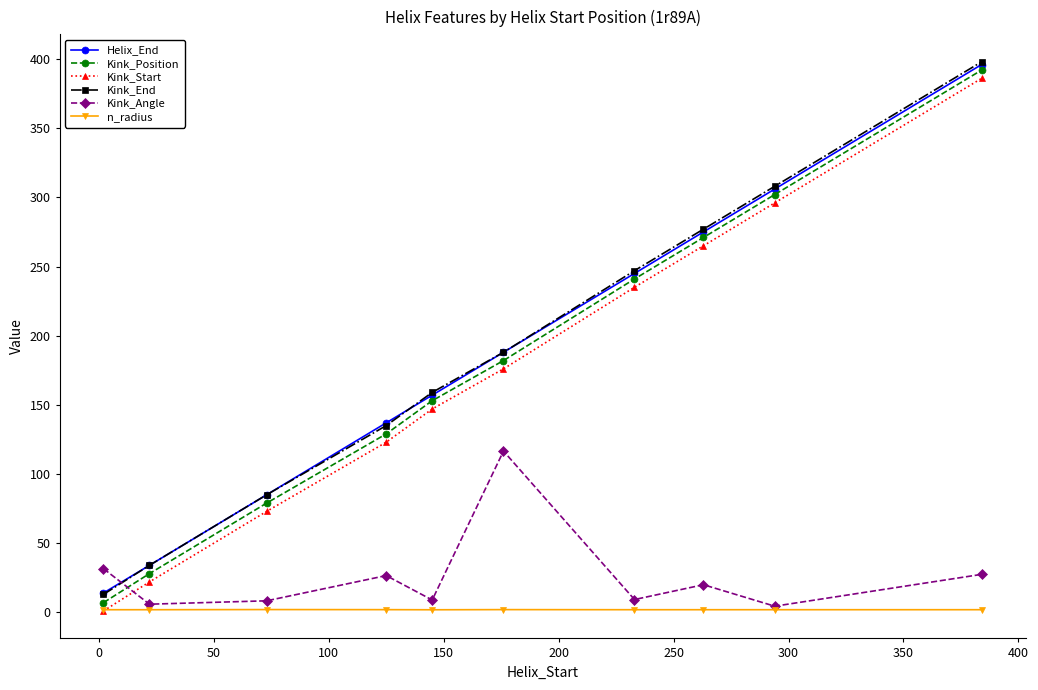

What is the greatest value displayed?

398.0